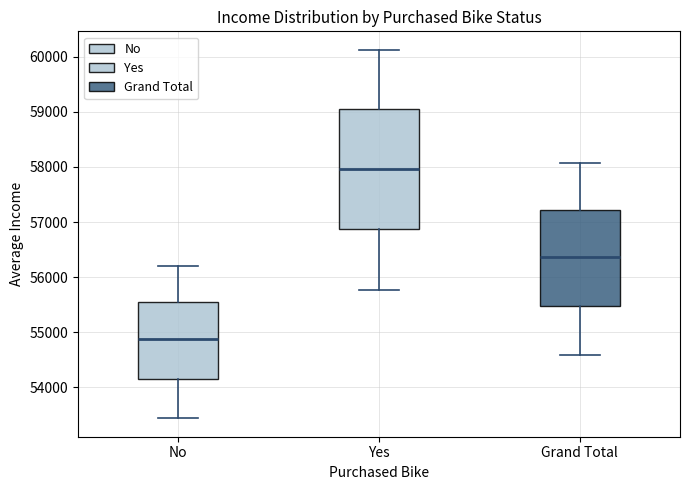

Which box has the highest median line?

Yes